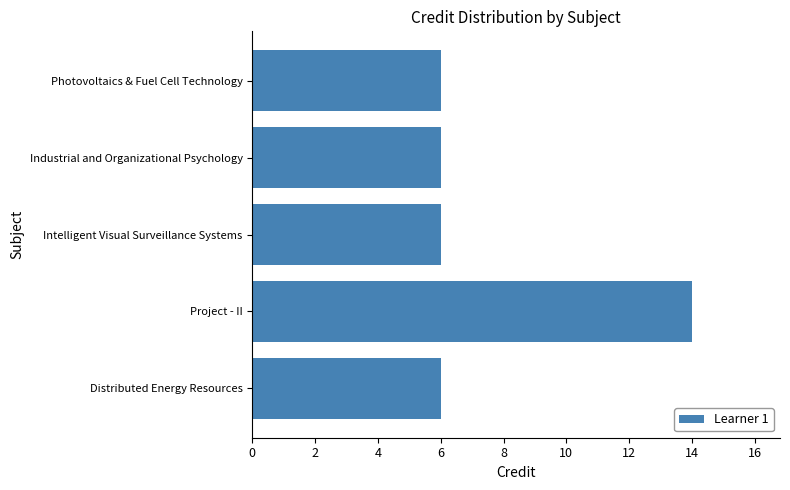

Reading bottom to top, what are all the values shown in this chart?

Distributed Energy Resources=6	Project - II=14	Intelligent Visual Surveillance Systems=6	Industrial and Organizational Psychology=6	Photovoltaics & Fuel Cell Technology=6